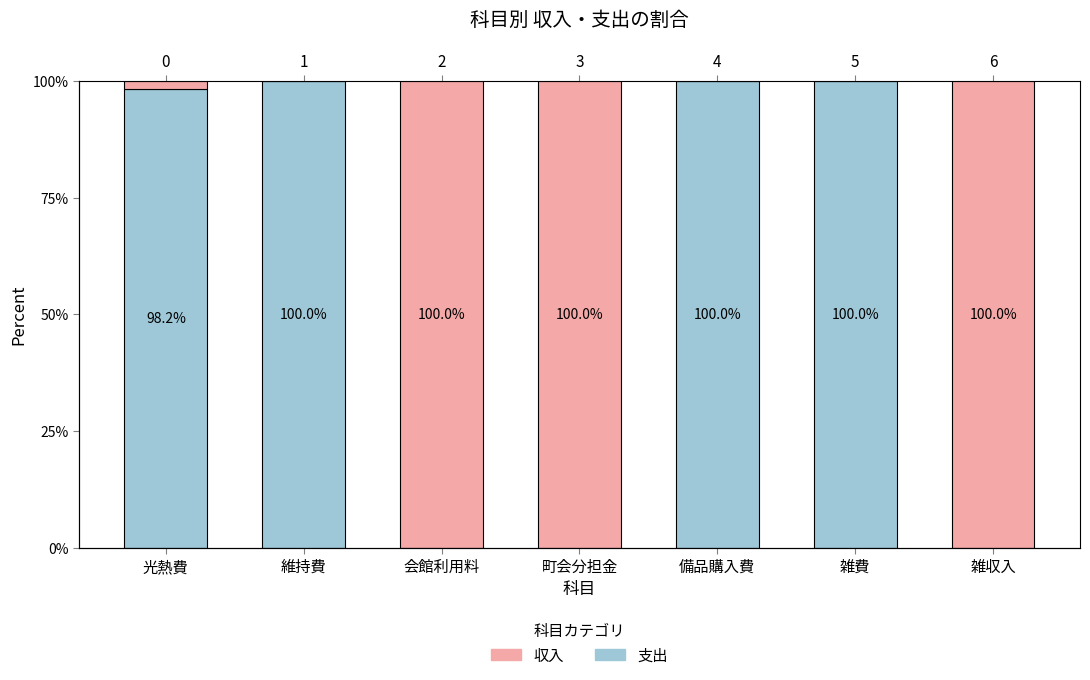

Is it true that 収入 equals 41.3 at 維持費?

False